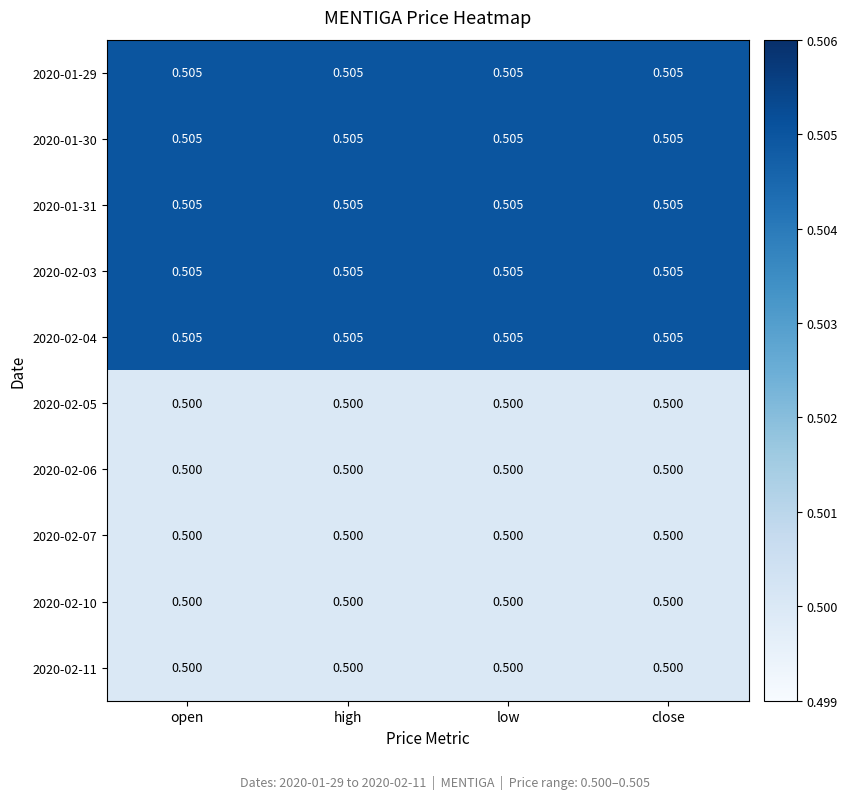

Is the value of 2020-02-06 at high greater than the value of 2020-01-31 at open?

No